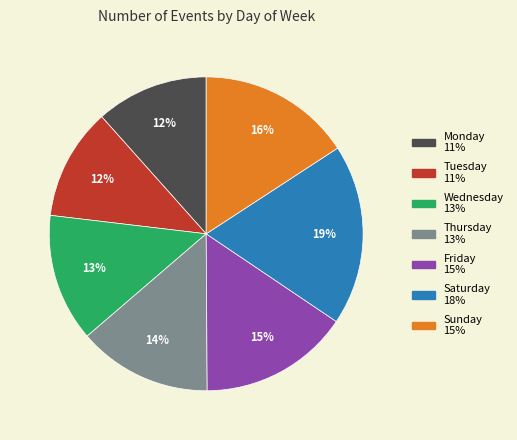

Is it true that Wednesday is 5% of the pie?

False